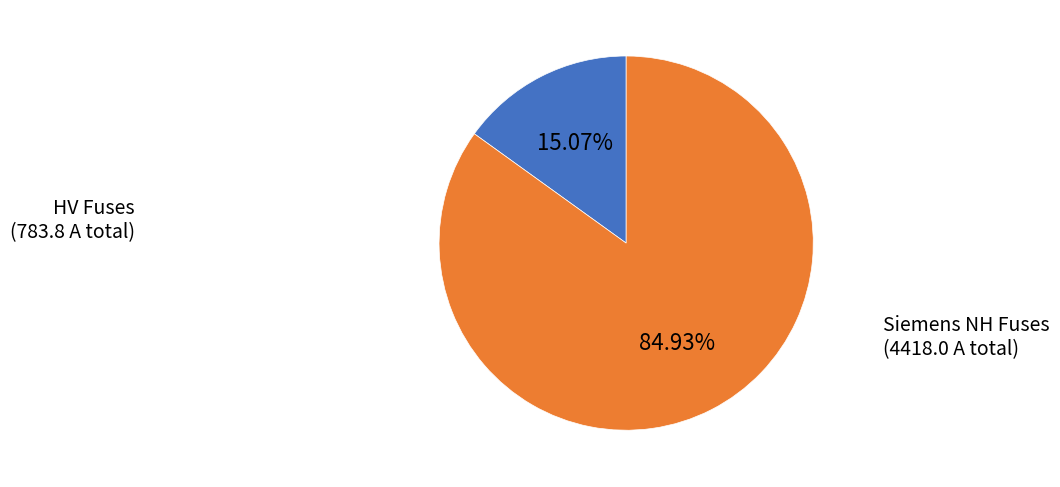

Does any single category account for the majority?

Yes